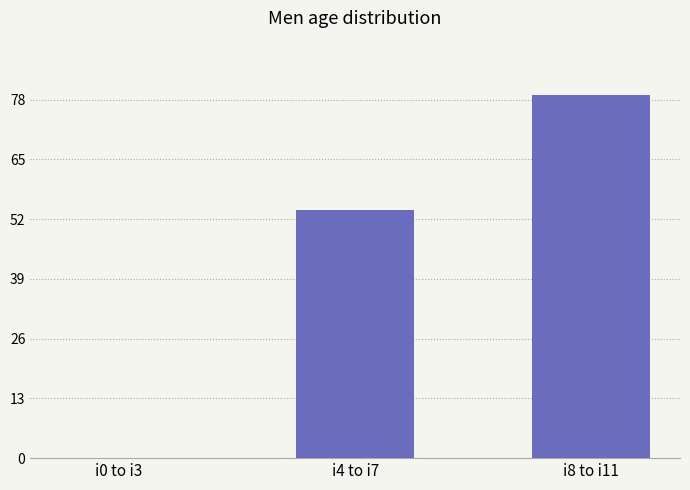

What is the sum of the values at i4 to i7 and i8 to i11?

133